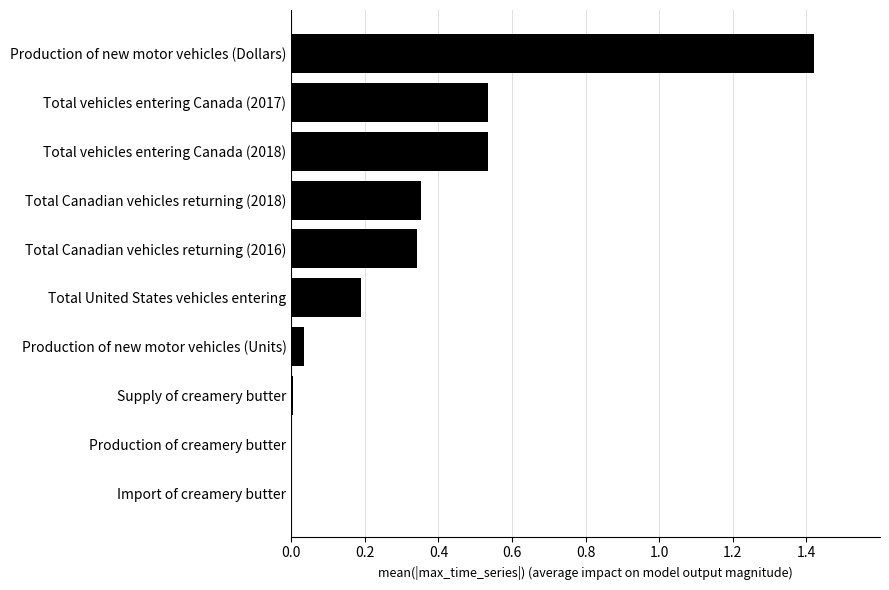

Which has a higher value, Production of new motor vehicles (Dollars) or Production of creamery butter?

Production of new motor vehicles (Dollars)